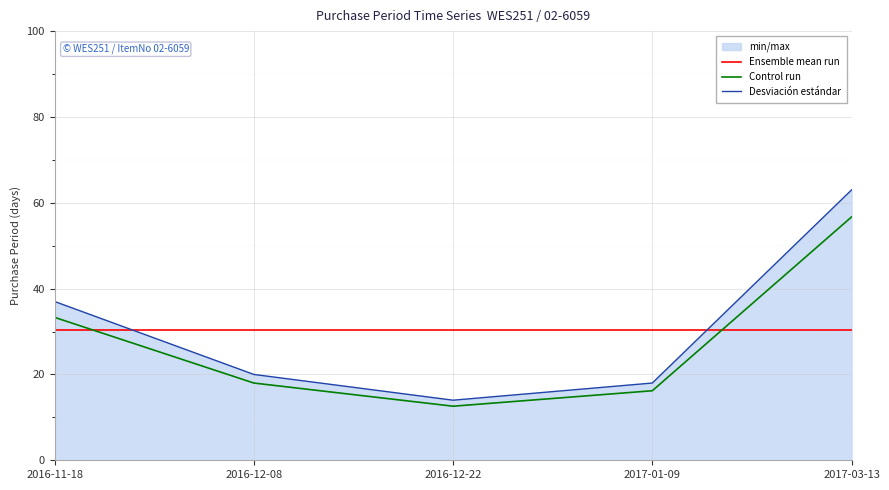

After their last crossing, which series has the higher values: Ensemble mean run or Desviación estándar?

Desviación estándar